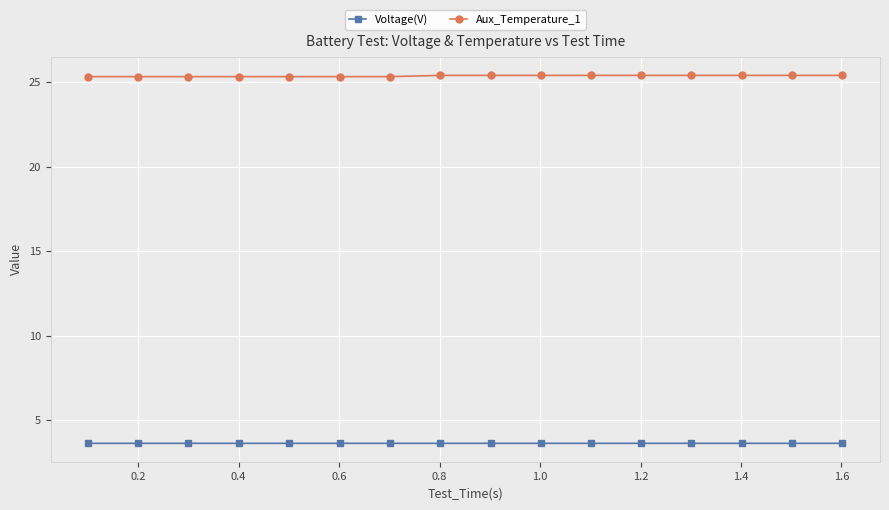

Count the Aux_Temperature_1 values in the range 25 to 26.

16